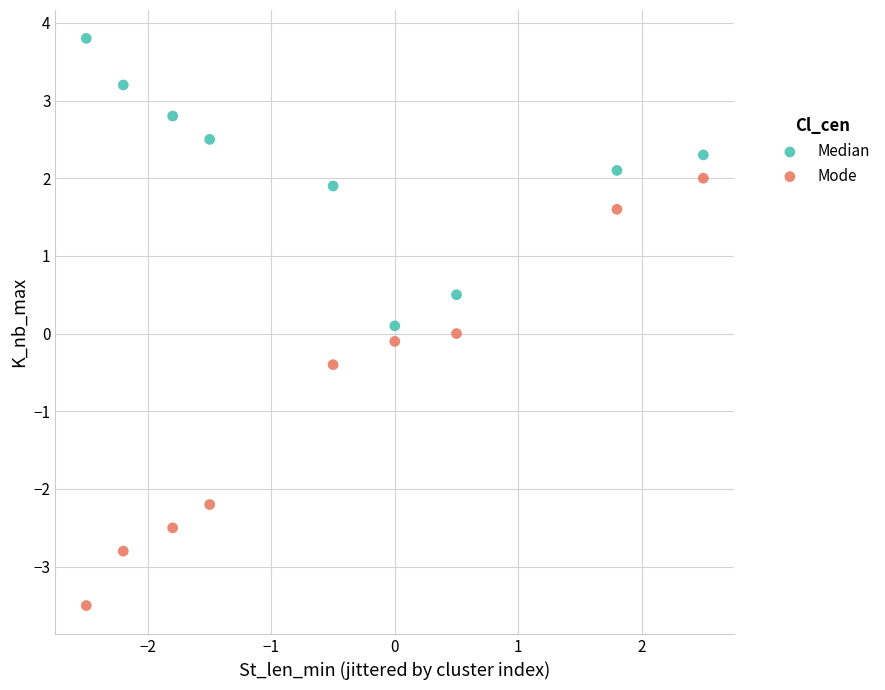

Across all data points, what is the range of Y values (max minus min)?

7.3